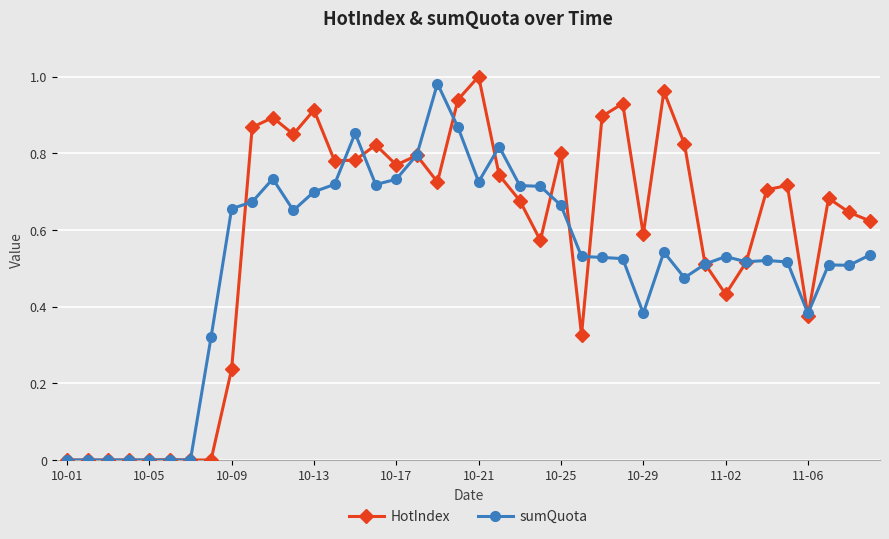

True or false: sumQuota has more than 2 interior local peaks.

True